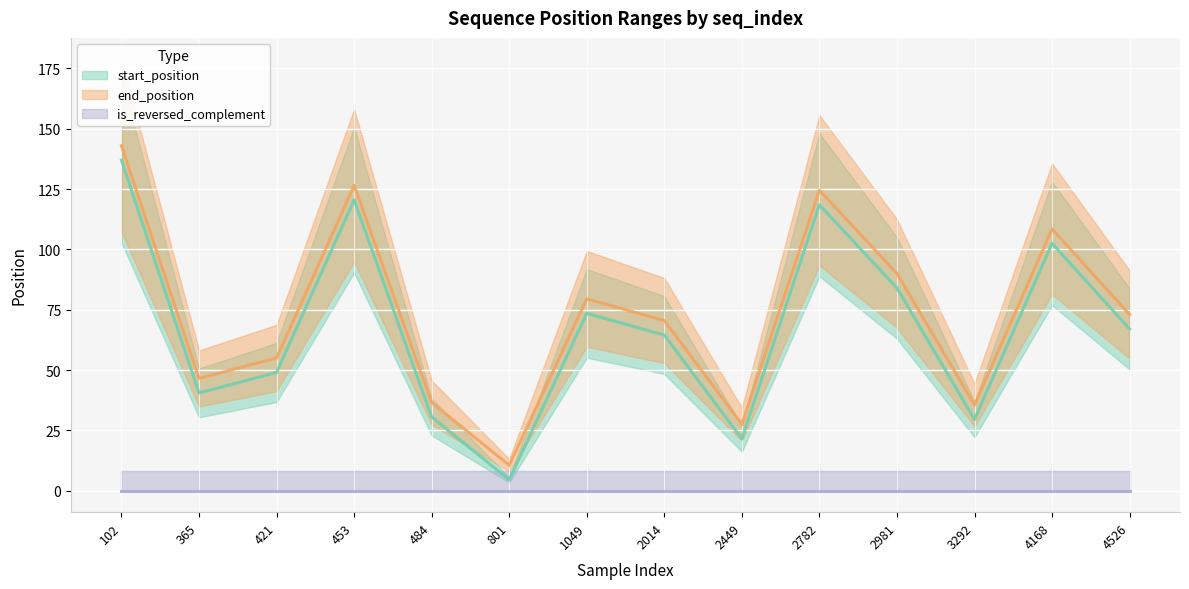

True or false: start_position has more than 1 points higher than both neighbors.

True